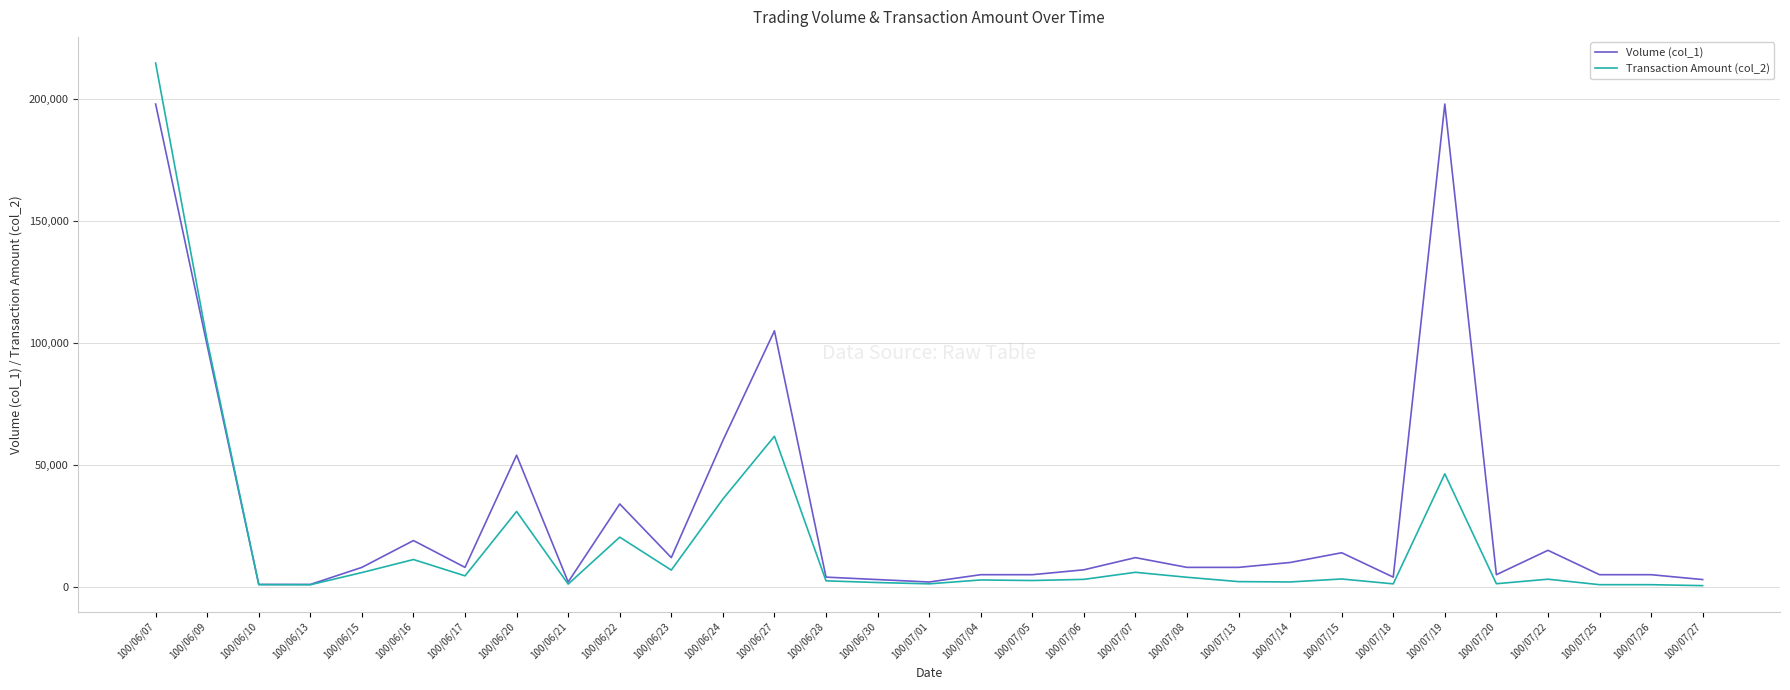

True or false: Transaction Amount (col_2) and Volume (col_1) intersect in this chart.

True